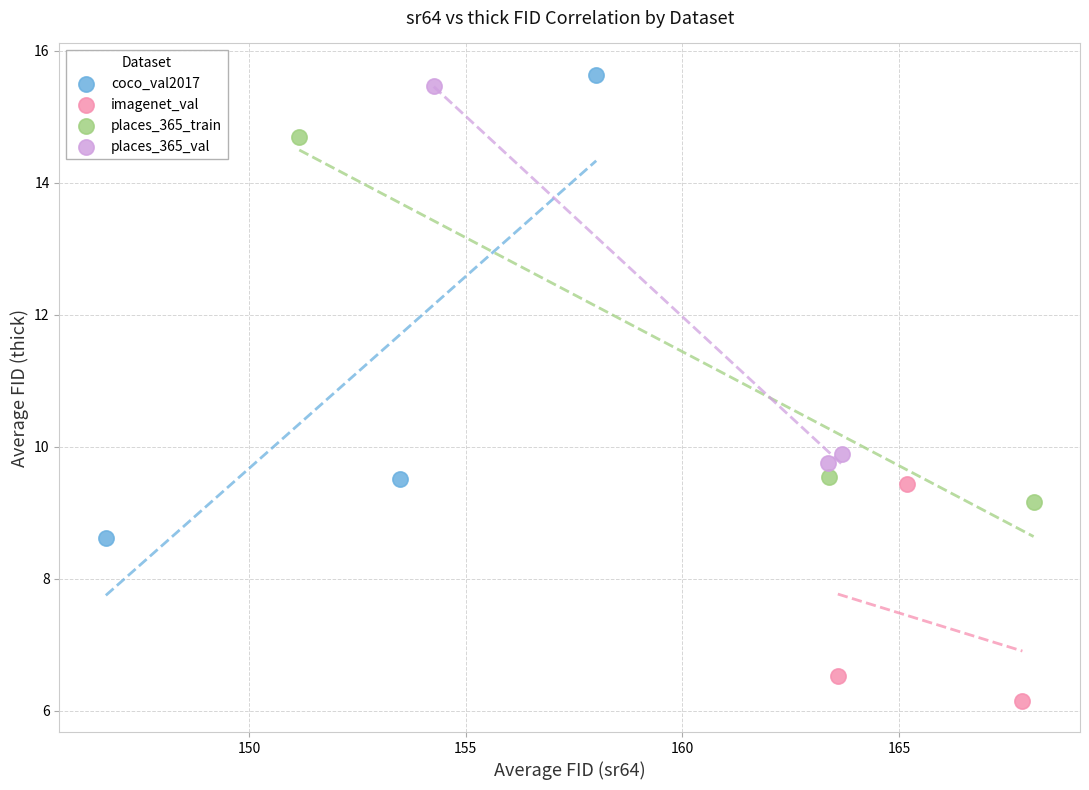

Which series has the widest spread of Y values?

coco_val2017